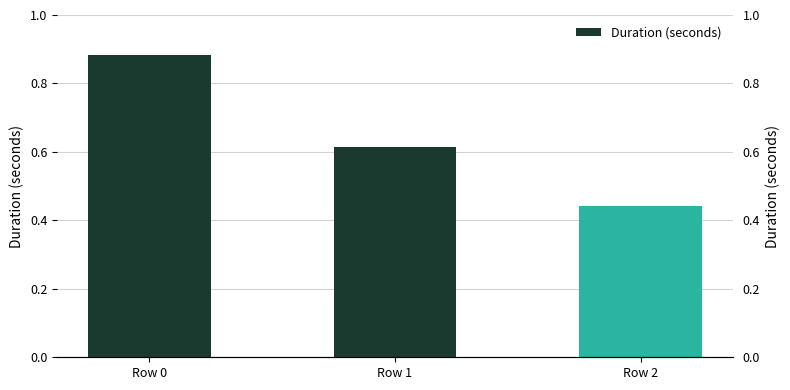

How many data points does each series have?

3